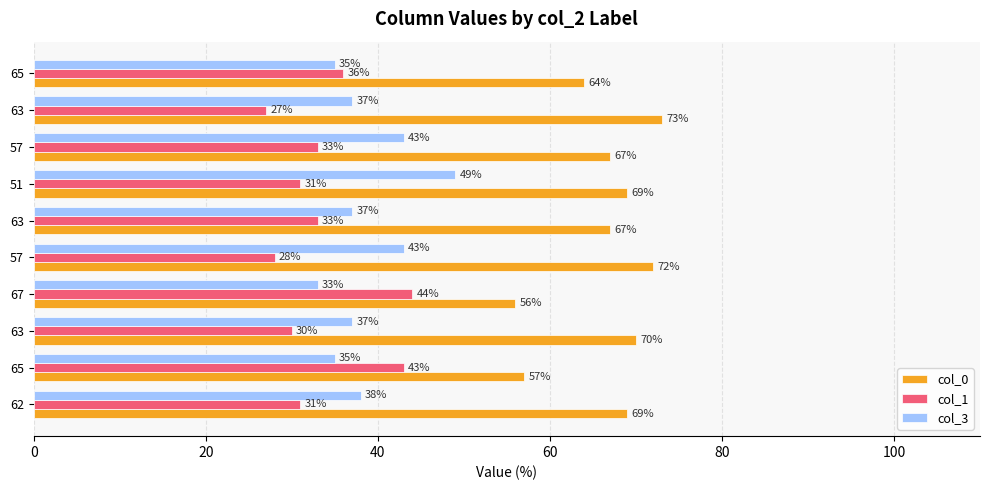

How many values in the col_0 series are below 69?

5